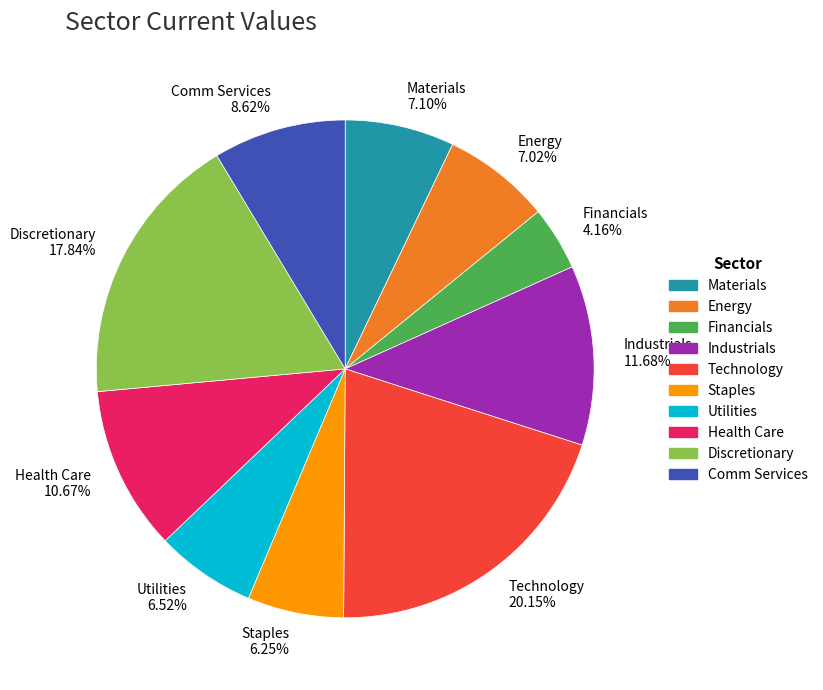

What percentage is the Technology slice, to the nearest percent?

20%